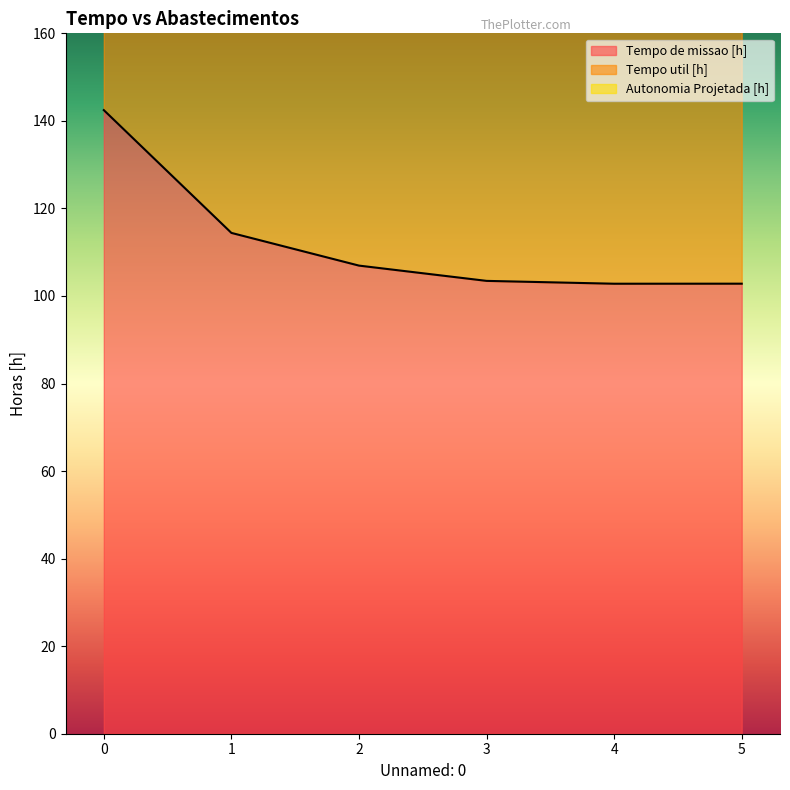

Does the chart have visible grid lines?

No